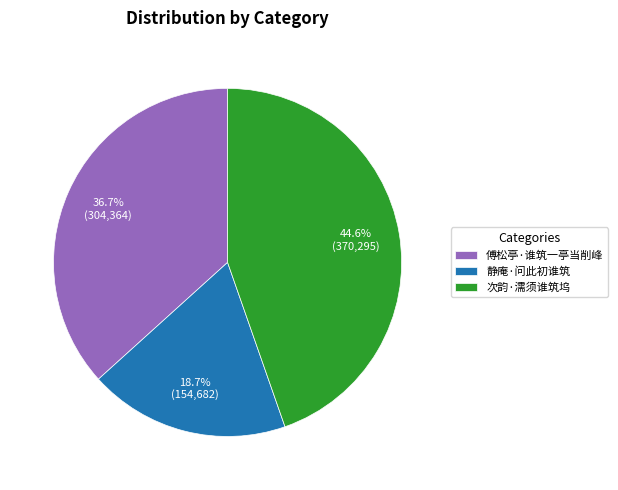

Rank the categories by value from lowest to highest.

静庵·问此初谁筑, 傅松亭·谁筑一亭当削峰, 次韵·濡须谁筑坞